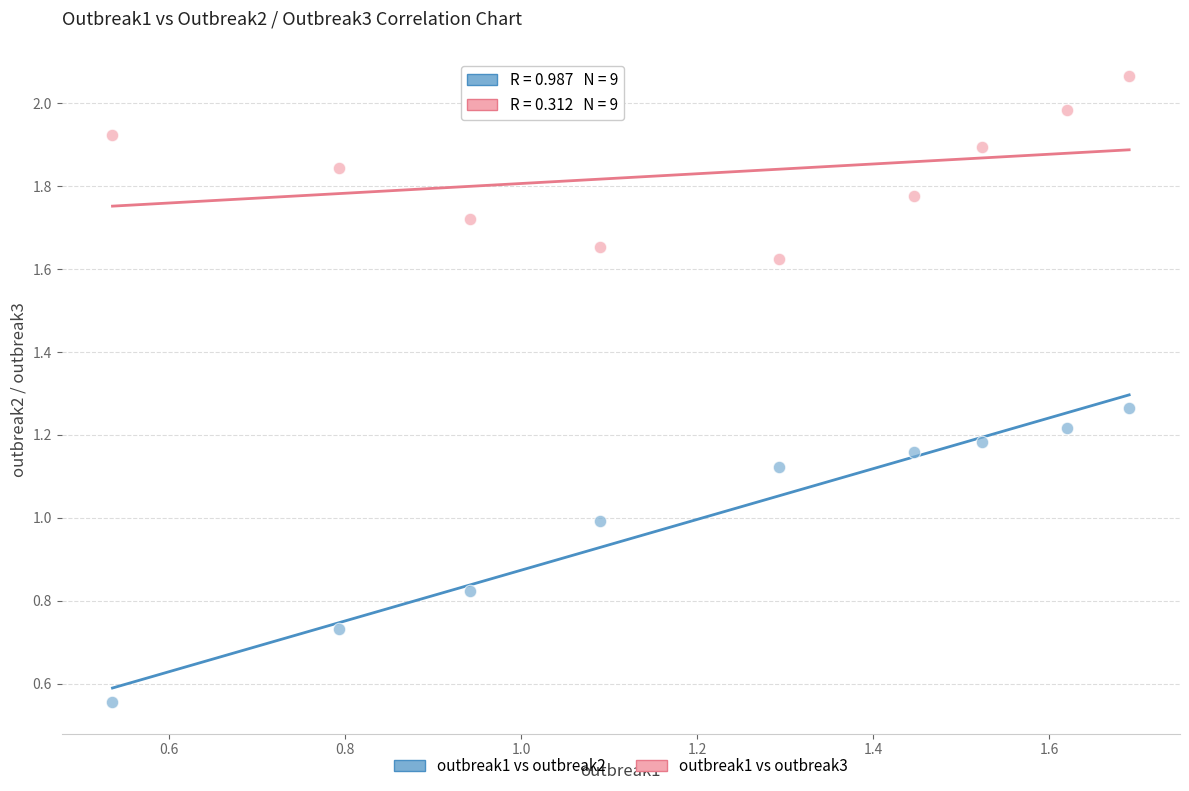

What are all the series names shown in the legend?

outbreak1 vs outbreak2, outbreak1 vs outbreak3